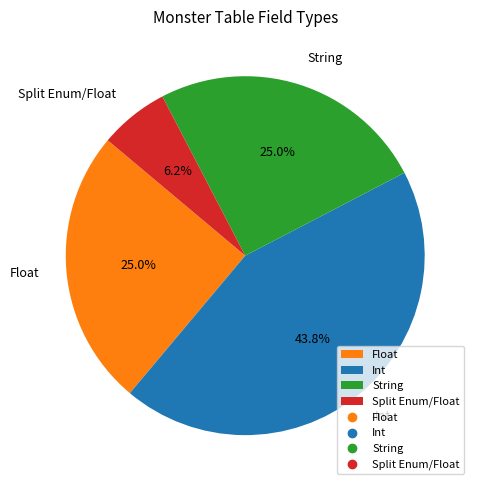

Combined, do Float and Int account for over 50%?

Yes